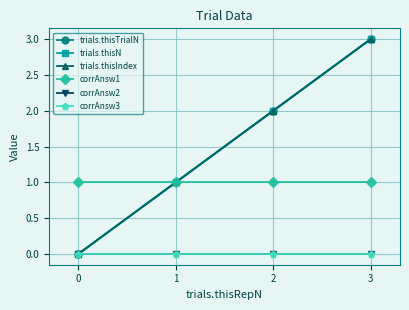

Does the chart have visible grid lines?

Yes